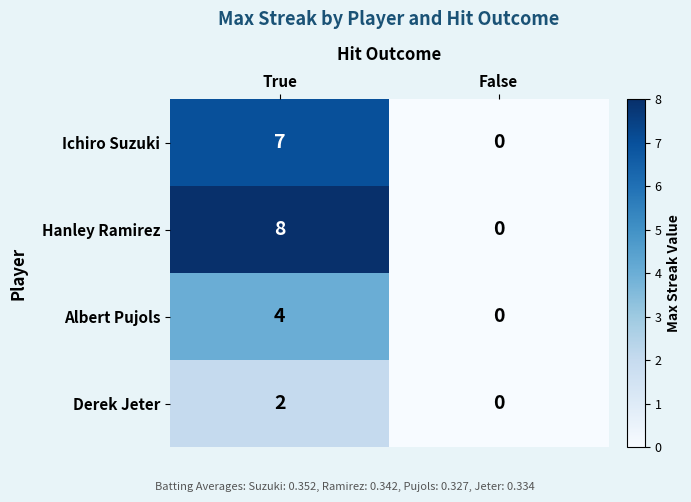

What is the average value of the Hanley Ramirez series?

4